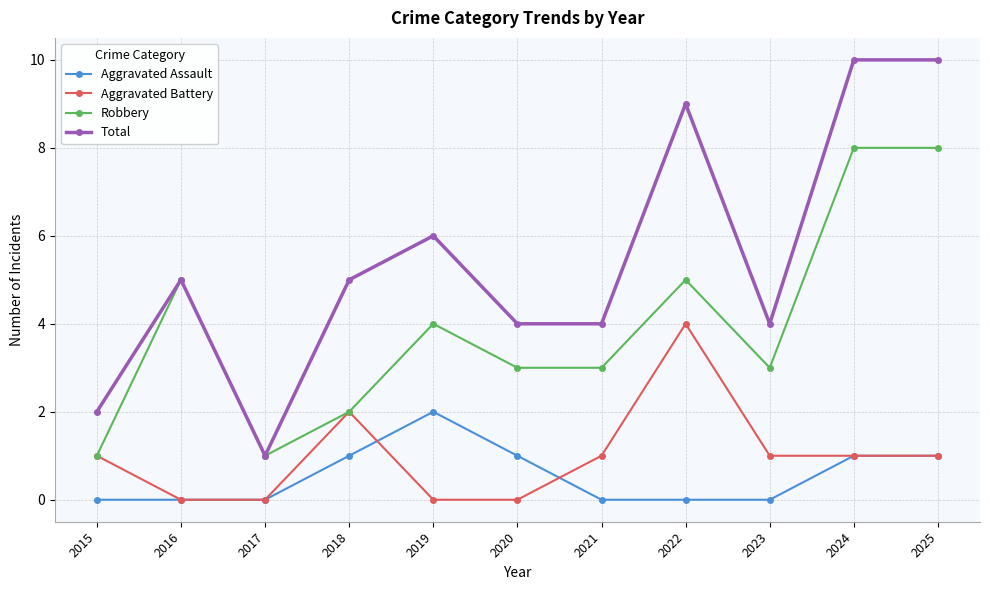

What value does the Aggravated Assault series have at 2024?

1